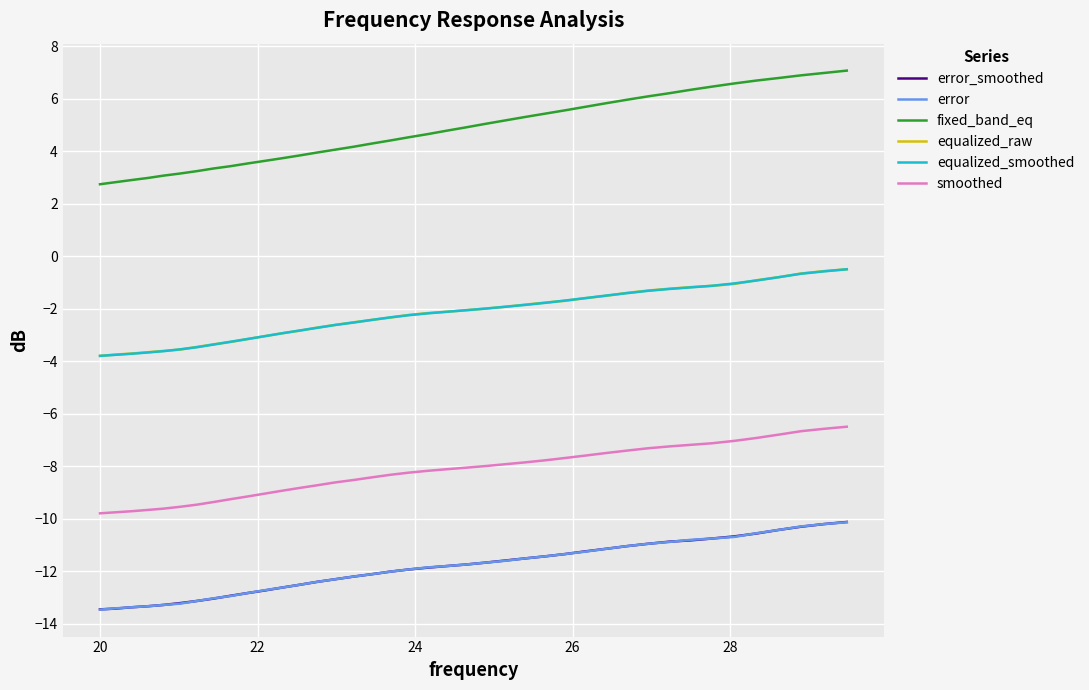

What is the greatest value displayed?

7.1